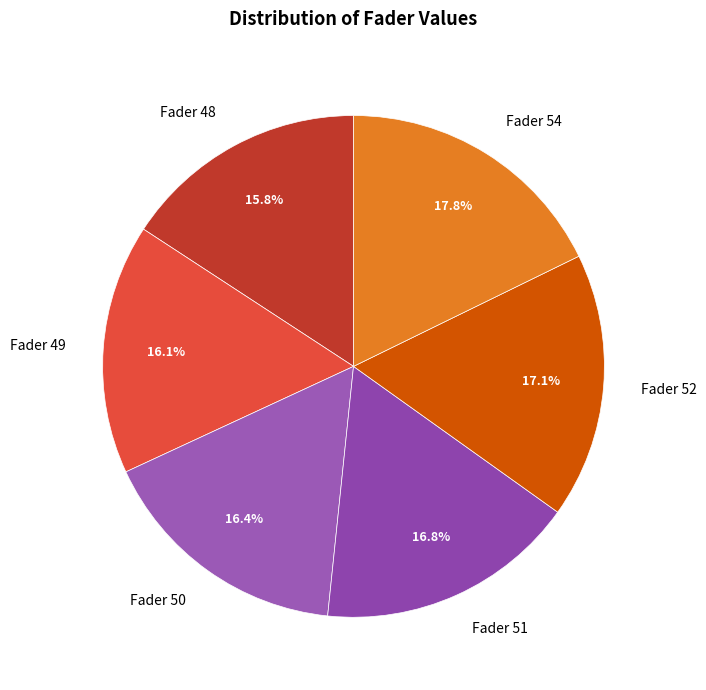

Approximately how many times larger is the value at Fader 48 compared to Fader 52?

0.9